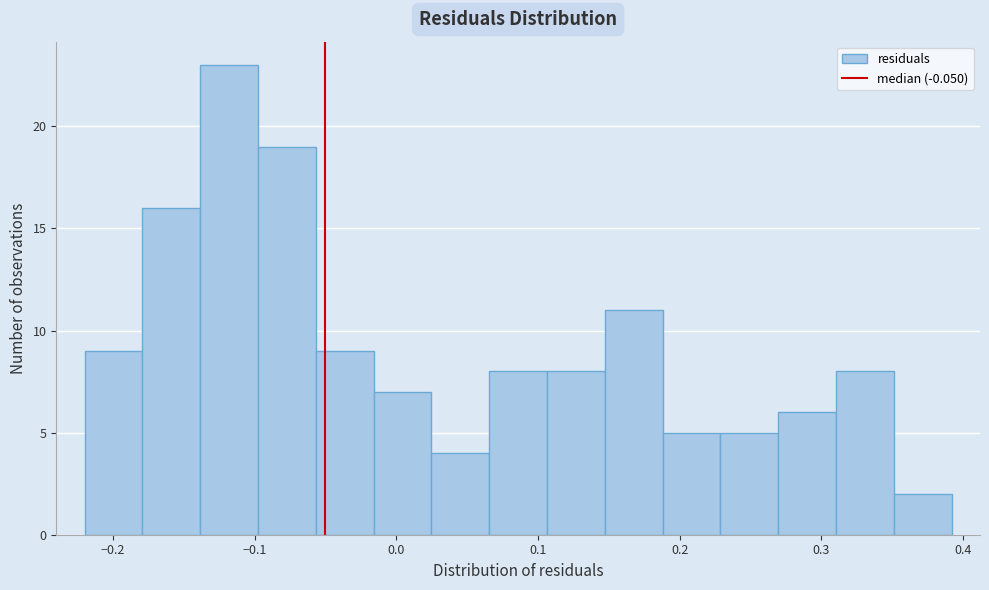

What is the height of the bar covering 0.31 to 0.35 on the x-axis? Neither the bar edges nor the heights are printed on the chart, so give them approximately, as read against the axes.

8